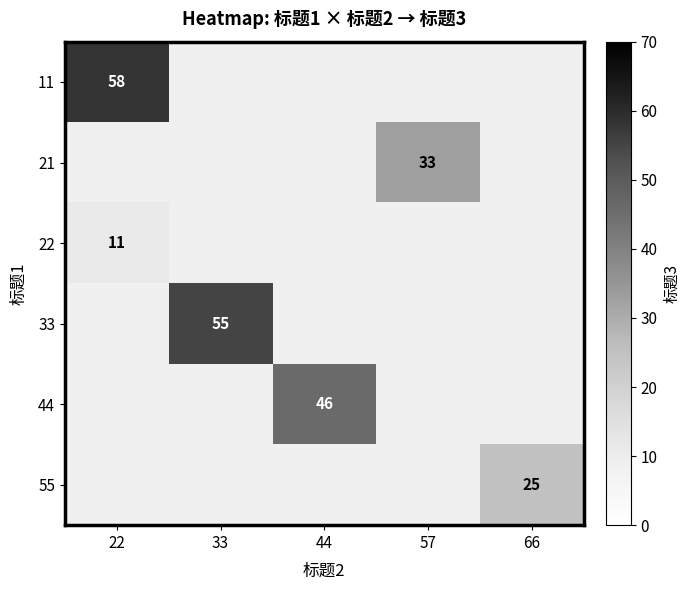

True or false: 44 has a value of 13 at 44.

False